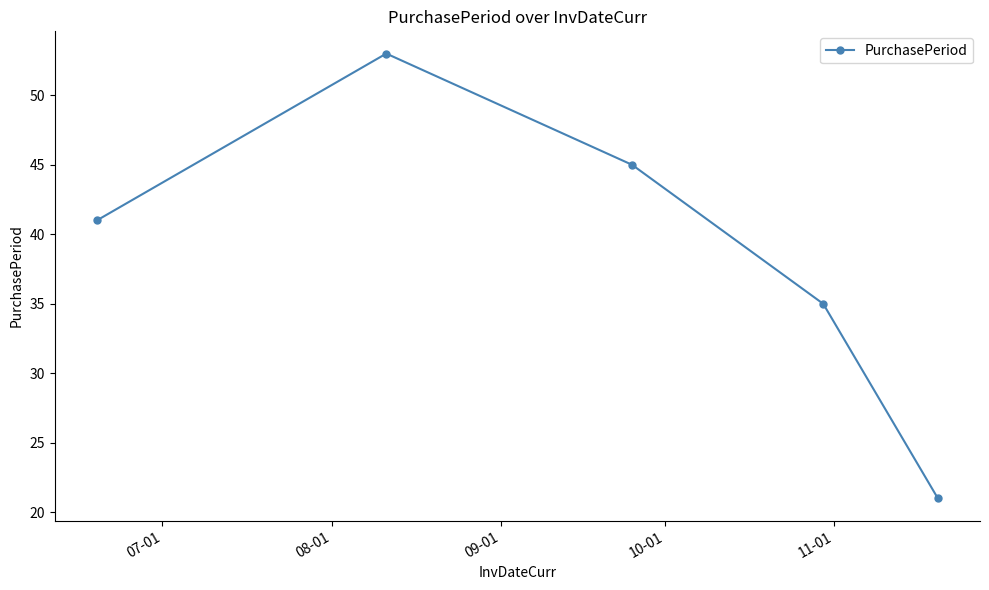

How many interior local peaks (higher than both neighbors) does the data have?

1